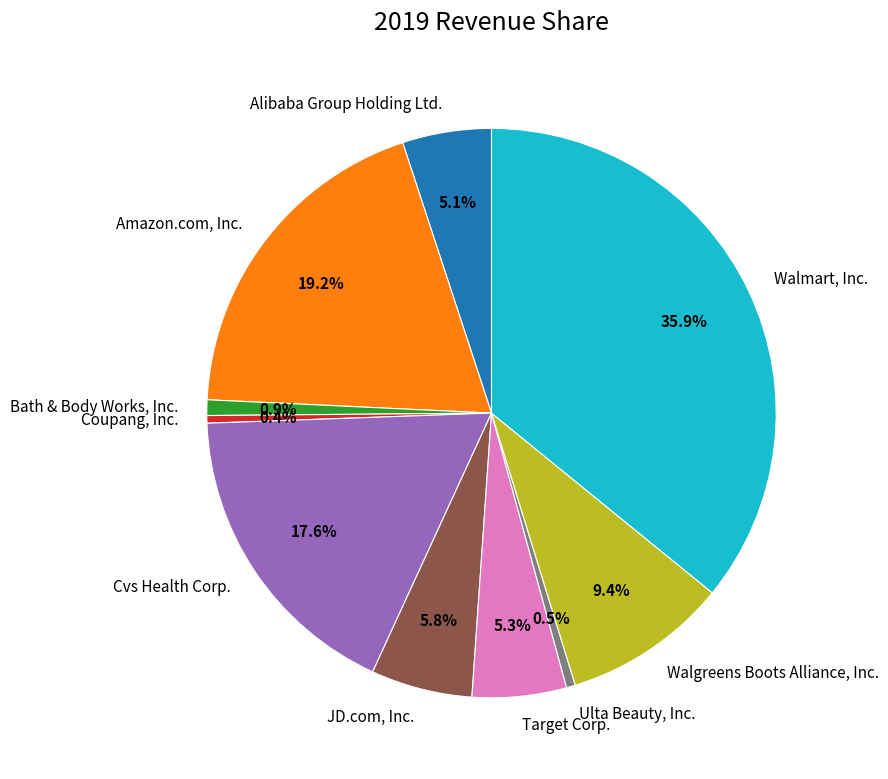

Between Walmart, Inc. and Alibaba Group Holding Ltd., which is larger?

Walmart, Inc.